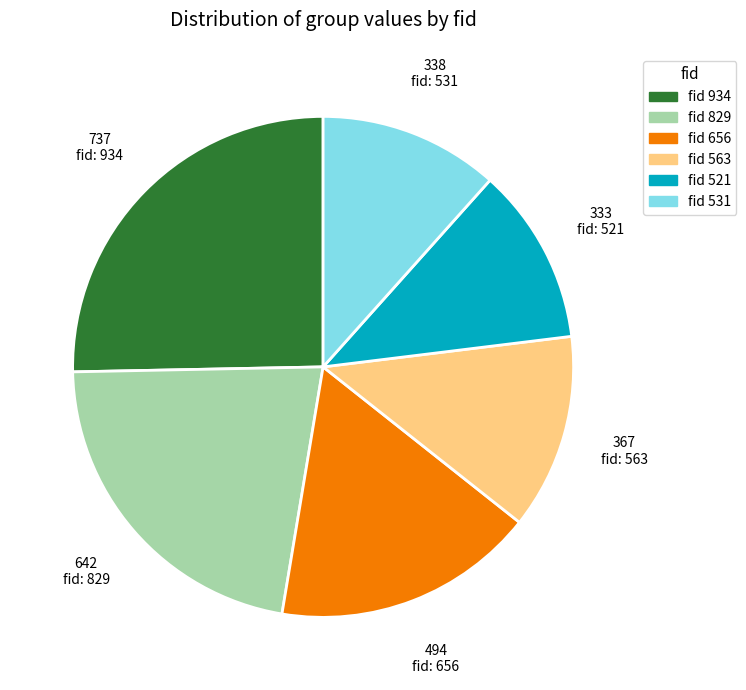

Is there a majority slice in this chart?

No